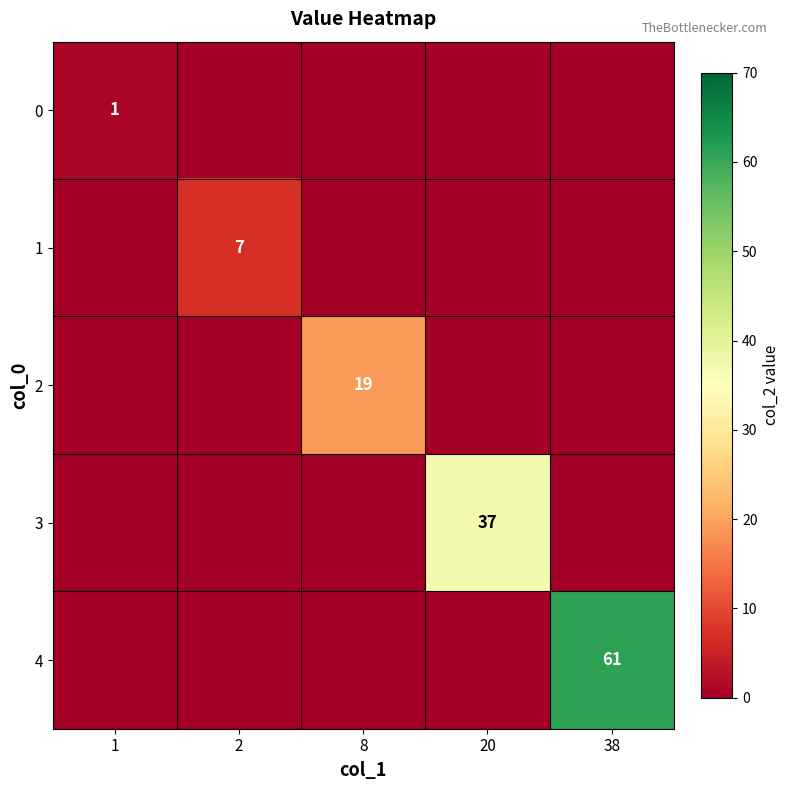

What is the spread (max minus min) of values at 8?

19